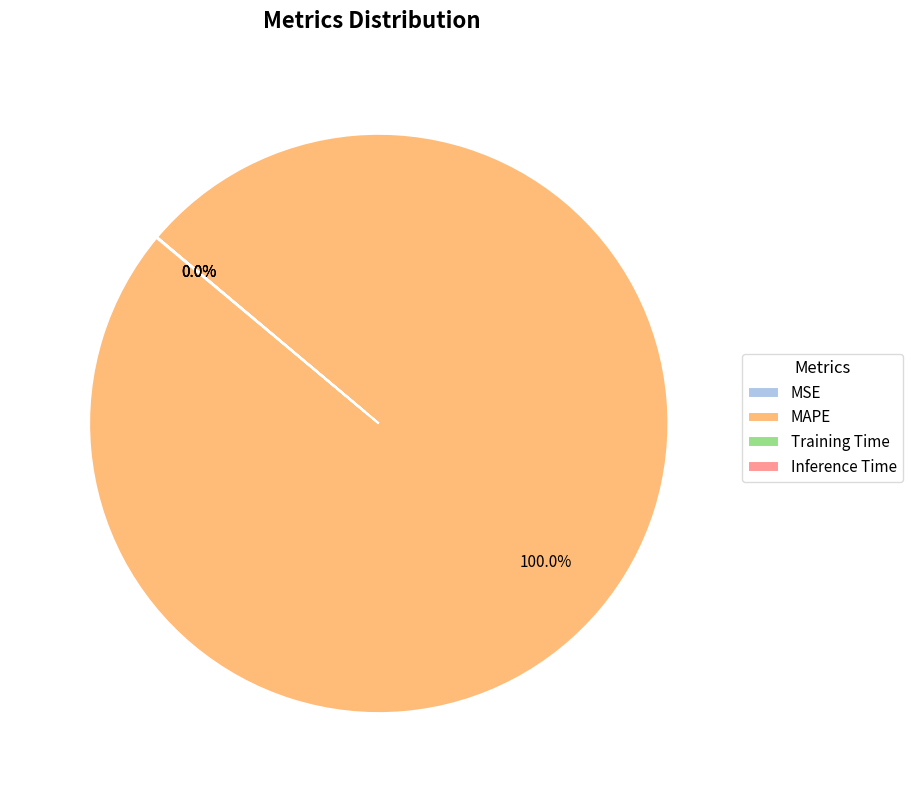

To the nearest percent, what is the difference between the largest and smallest slice percentages?

100%